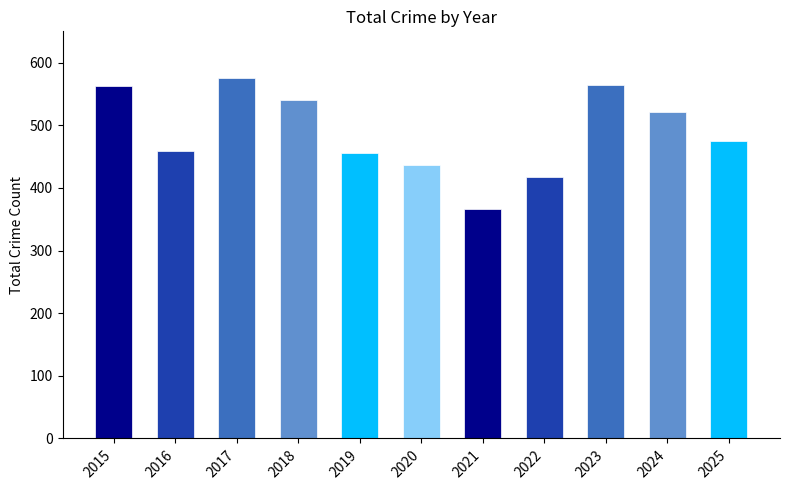

Where does the data first go above 475?

2015